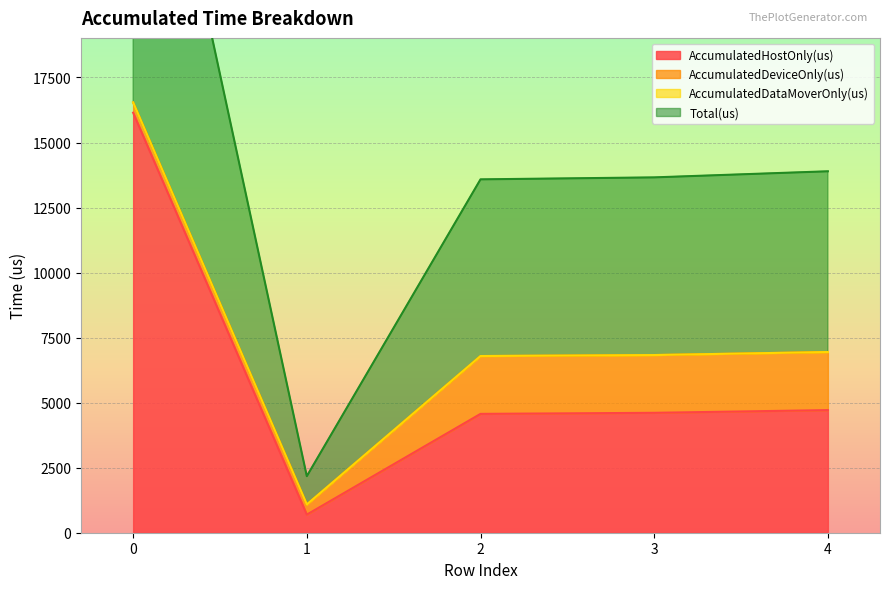

What is the lowest value of the AccumulatedHostOnly(us) series?

696.5